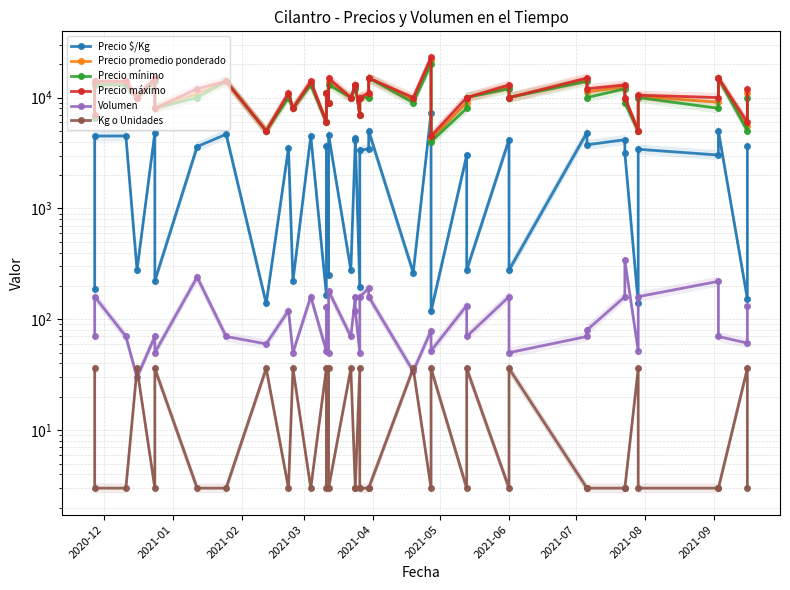

What is the difference between the maximum and minimum values in the Volumen series?

310